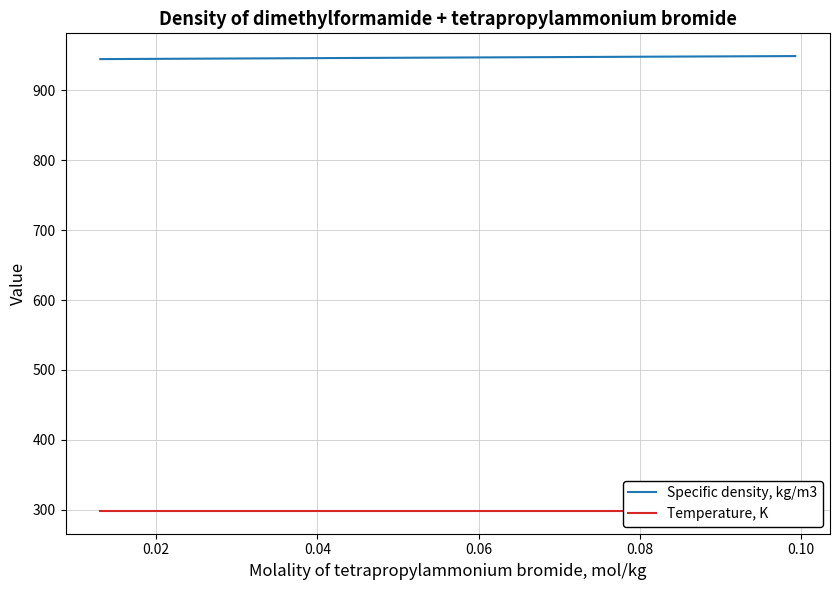

What is the lowest value of the Specific density, kg/m3 series?

944.7